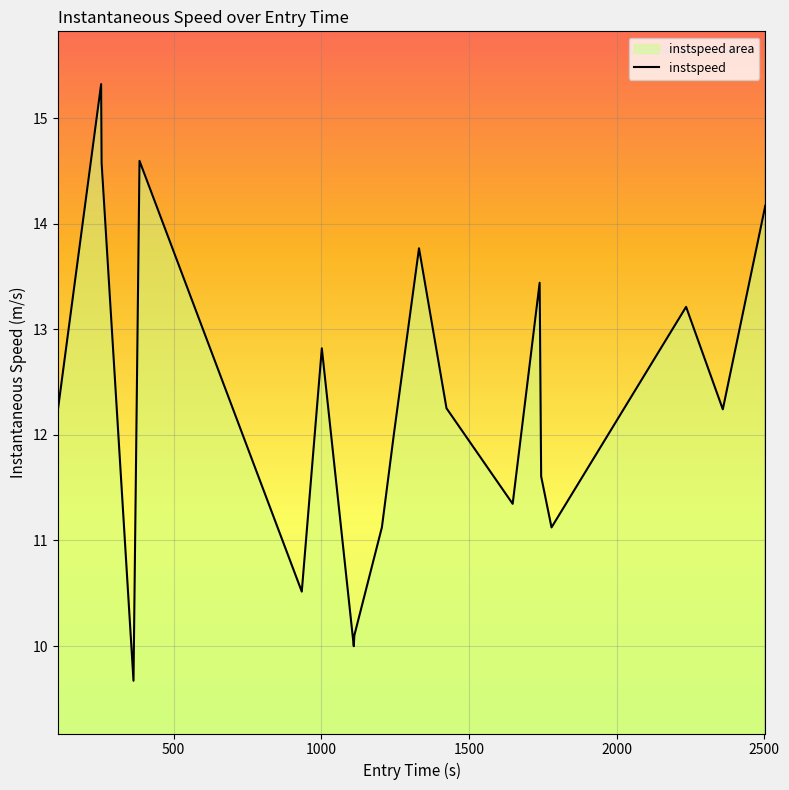

What is the difference between the maximum and minimum values?

5.7